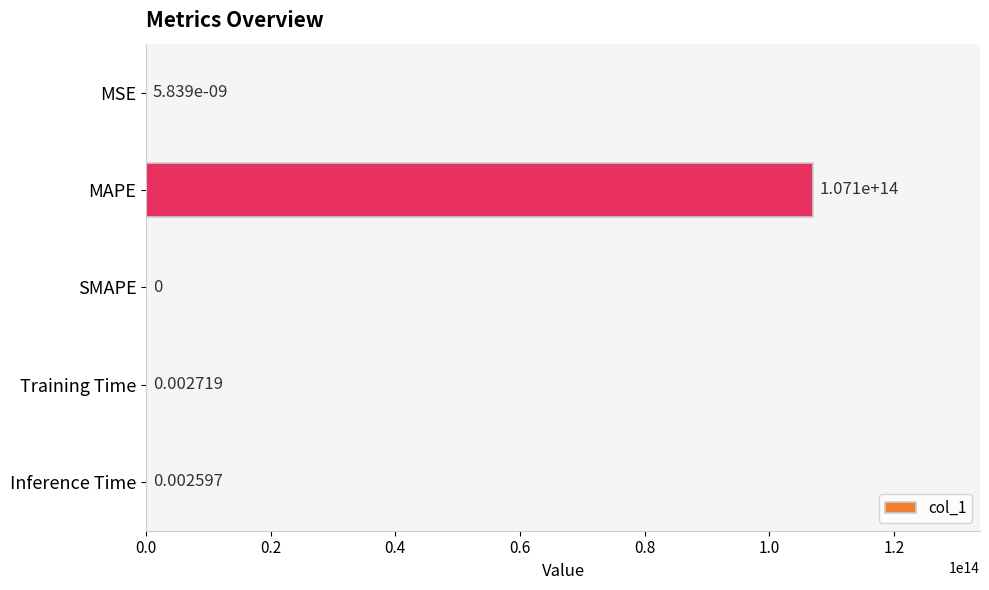

Where is the data nearest to the value 53530992748952?

MSE